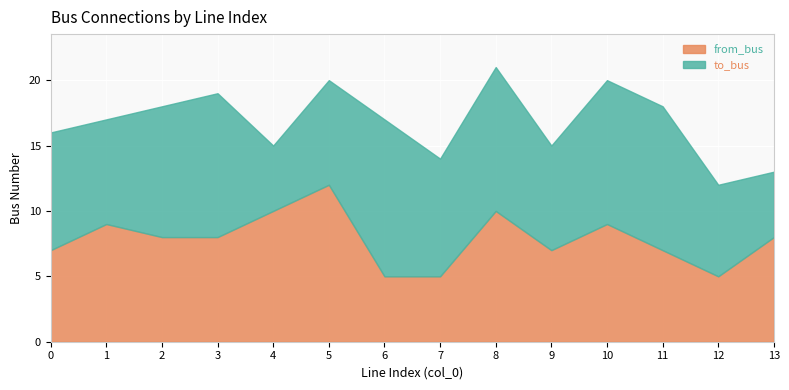

Which category has the lowest value across all series?

4